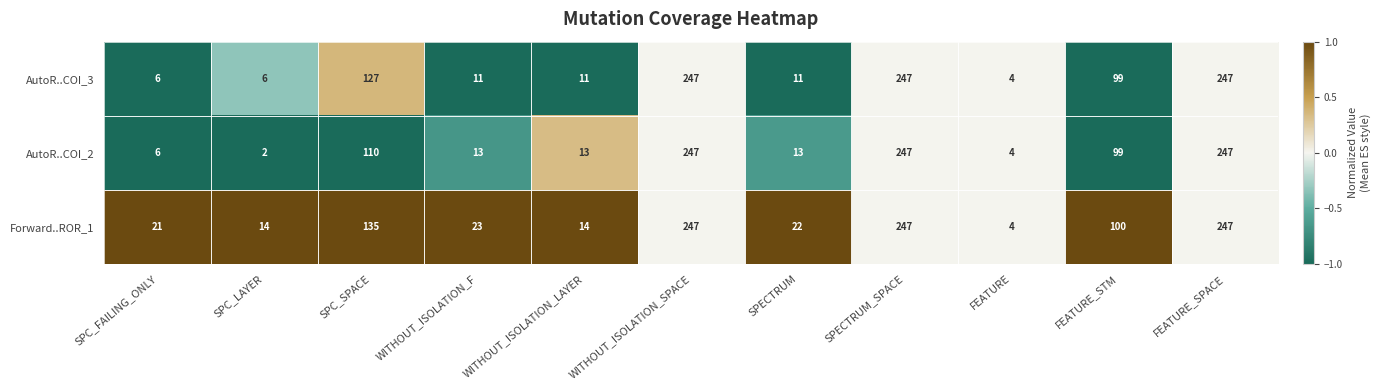

How many data points does each series have?

11